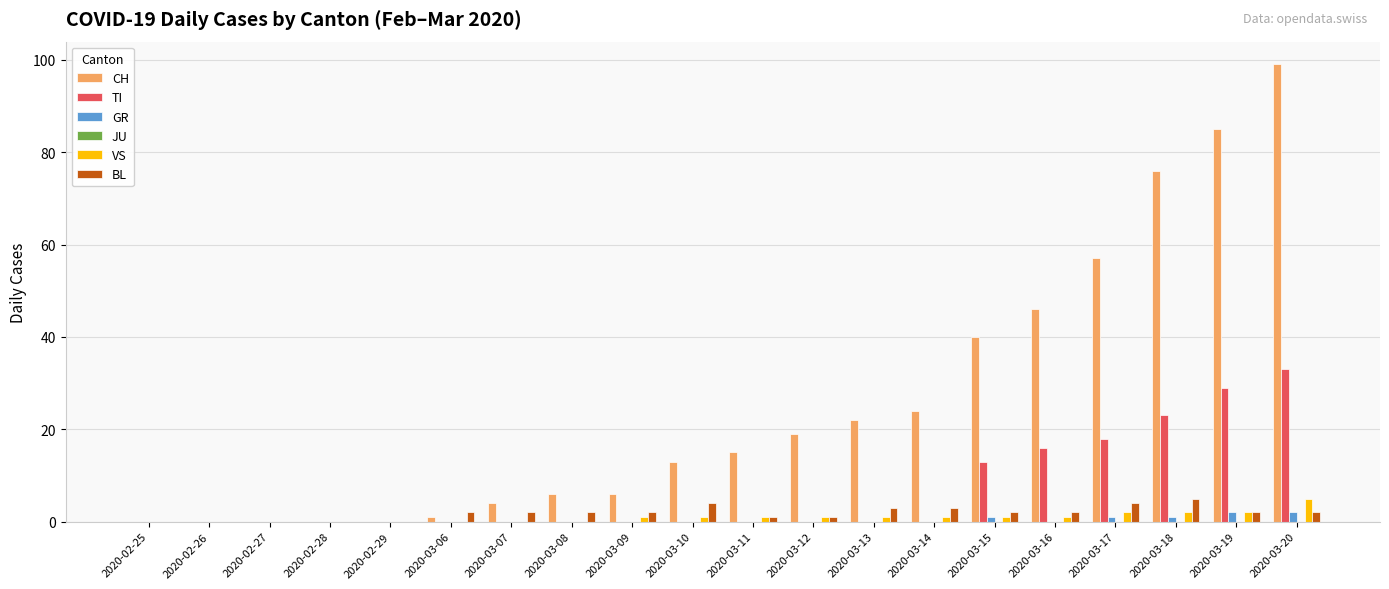

How many groups of bars are there?

20